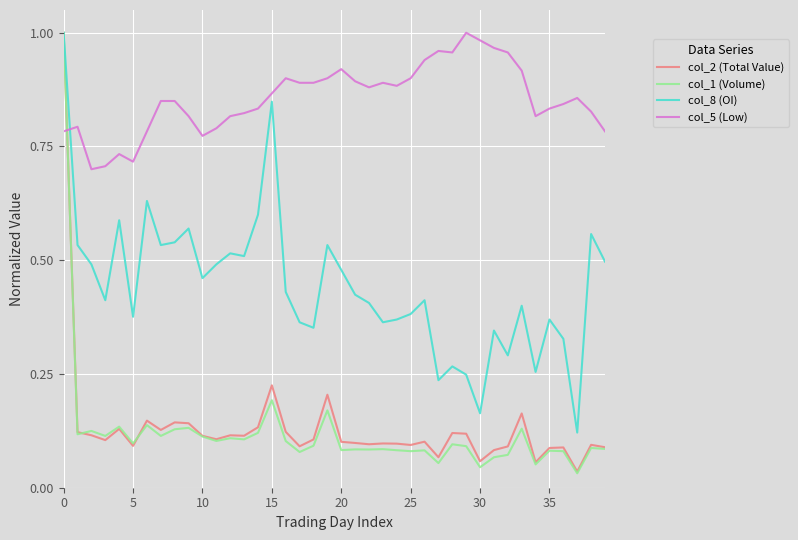

Which series has the largest range (max minus min)?

col_1 (Volume)